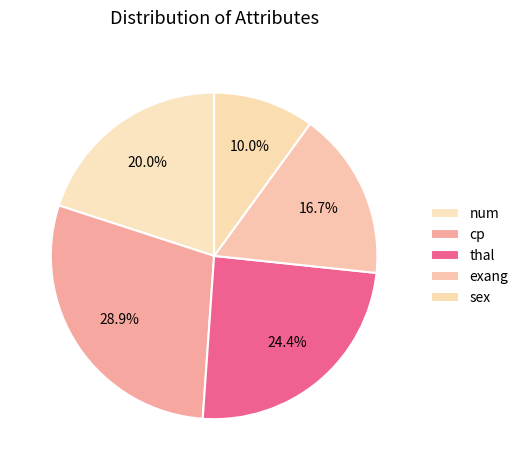

Count the number of slices in the pie.

5